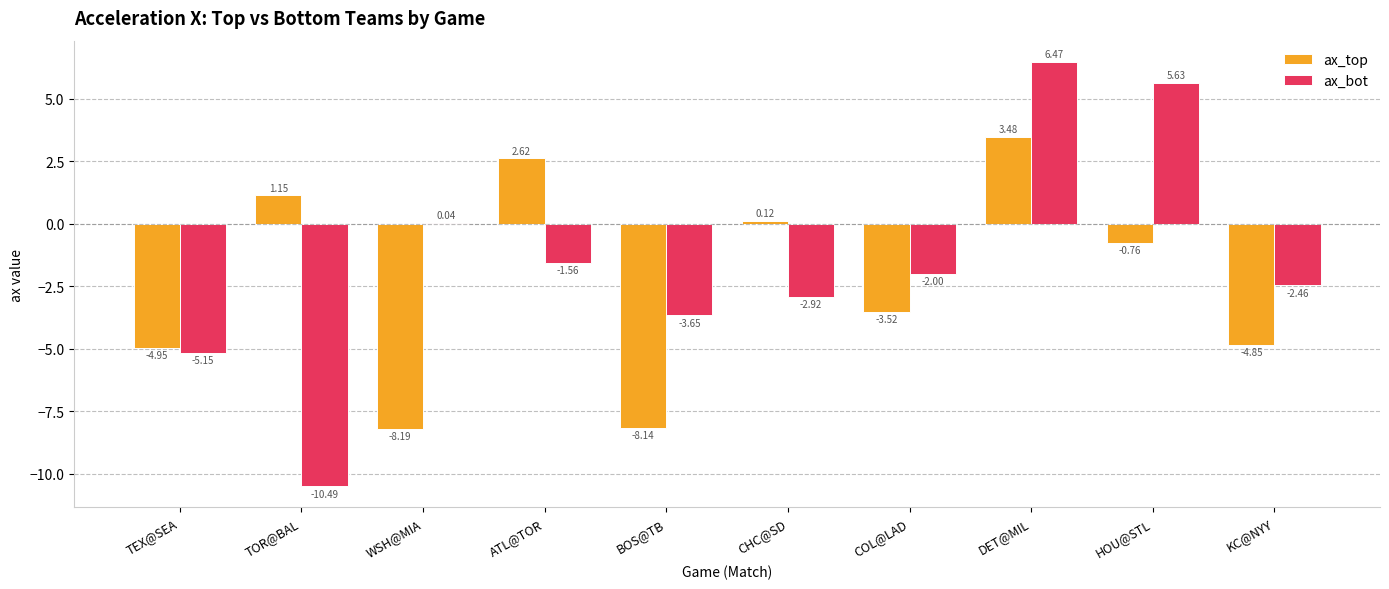

What is the sum of all ax_top values?

-23.0